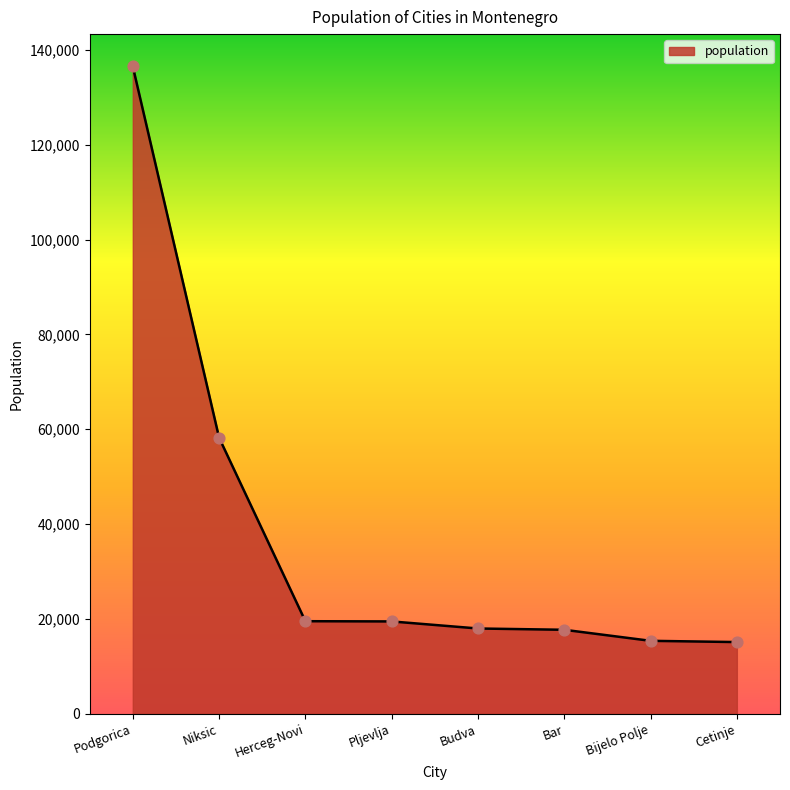

Approximately how many times larger is the value at Budva compared to Bijelo Polje?

1.2